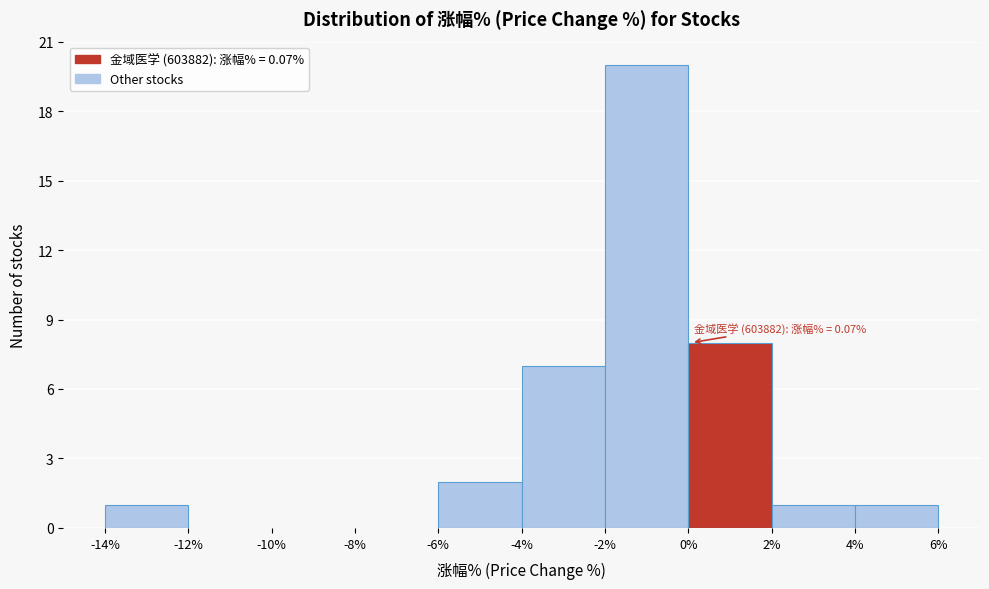

Which range on the x-axis has the tallest bar?

-2% to 0%